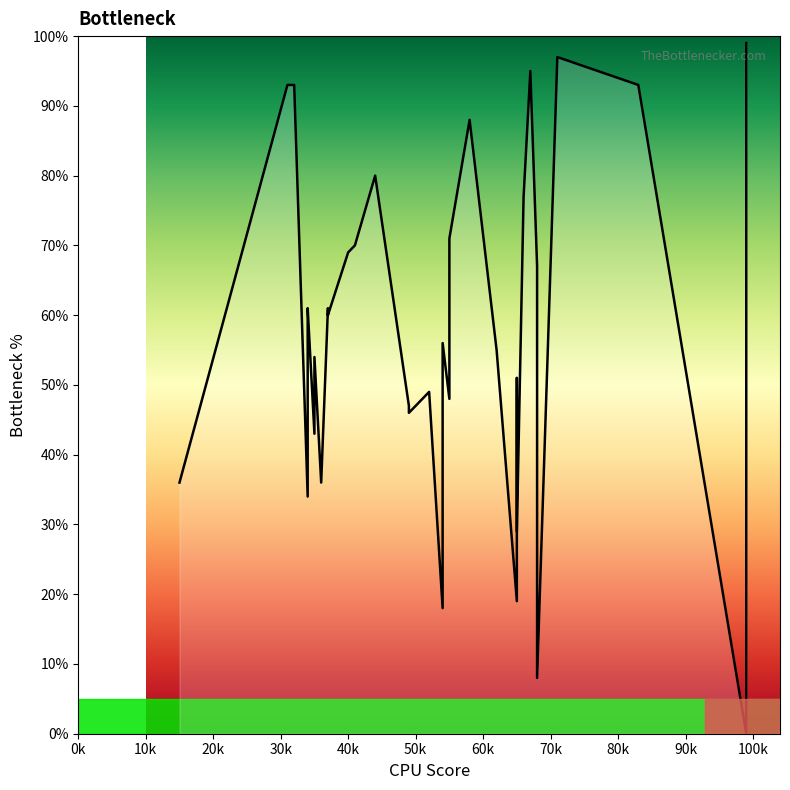

What is the difference between the second highest and minimum values?

97